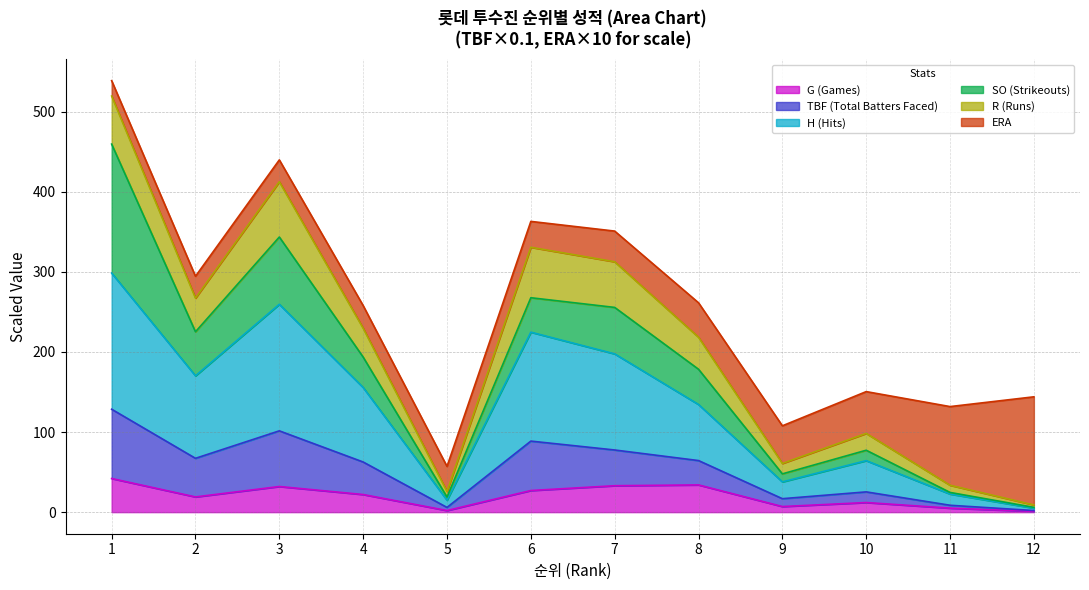

What is the total value across all series at 7?

350.9